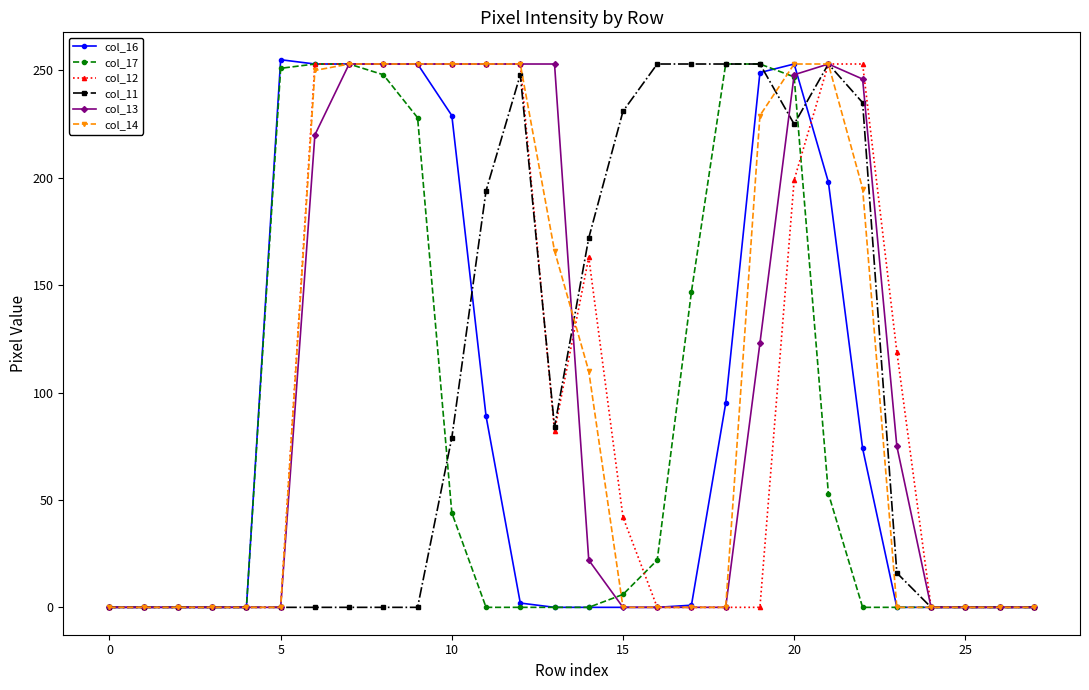

How many data points in col_13 are less than 22?

14